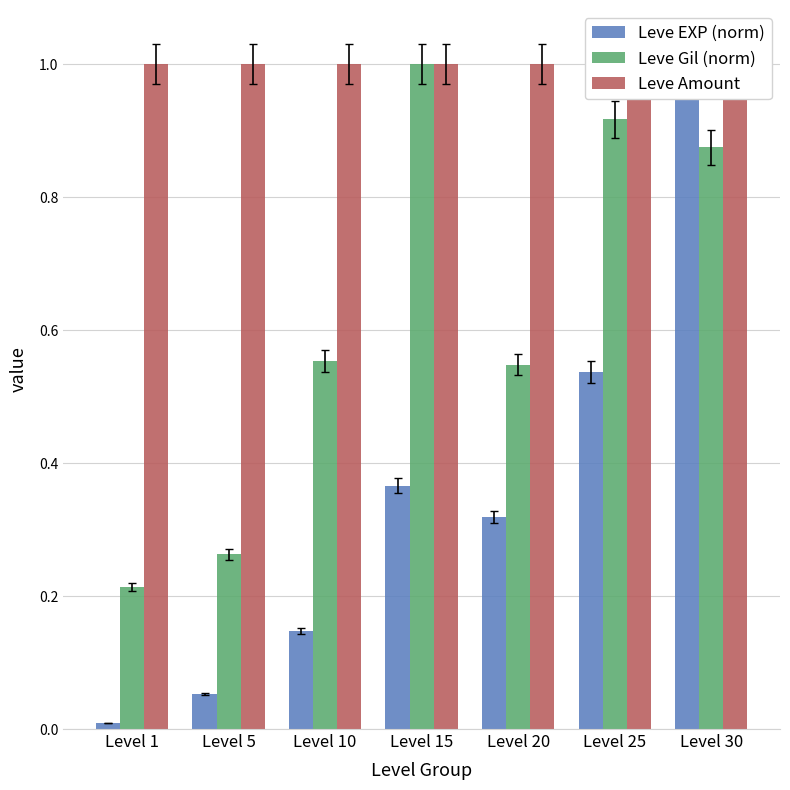

What is the maximum value for Leve Amount?

1.0